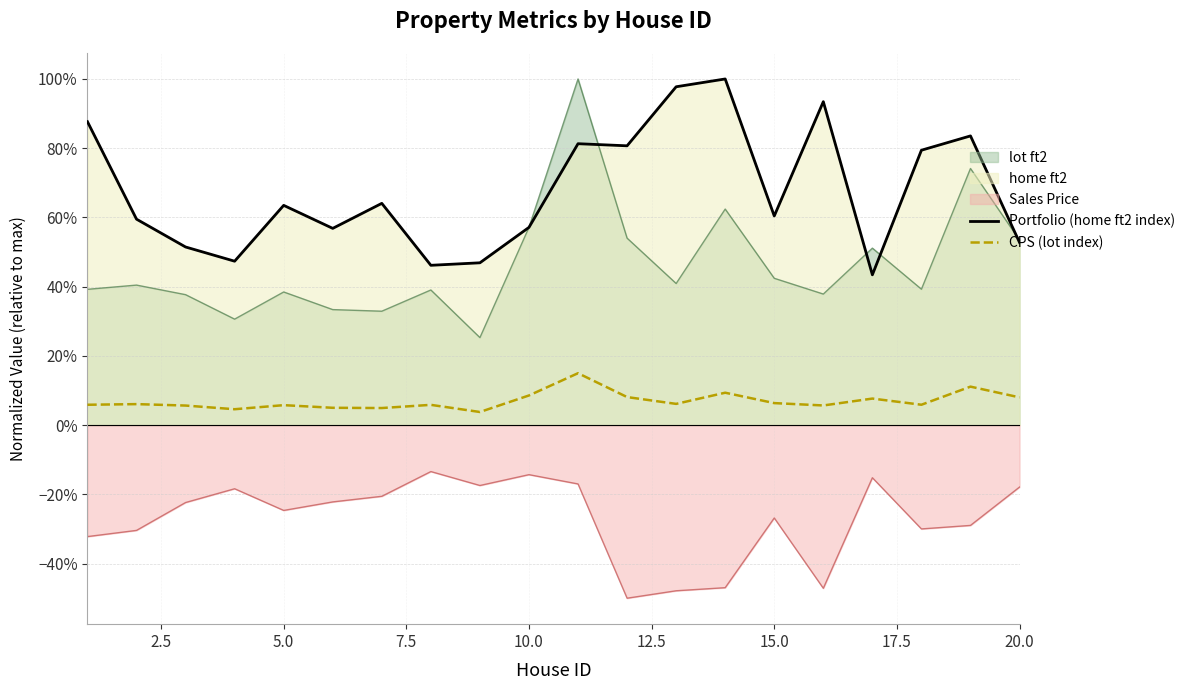

The value of CPS (lot index) at 10.0 is 0.1. True or false?

True